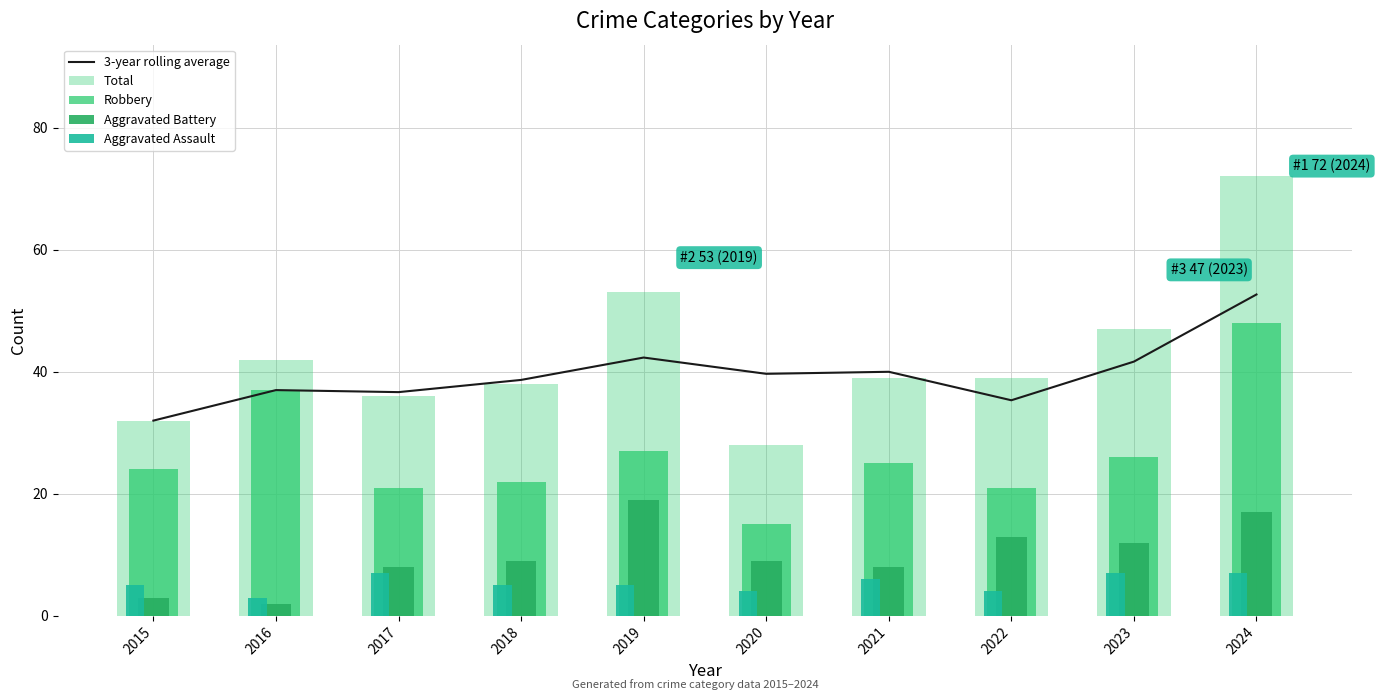

What is the total value across all series at 2021?

118.0